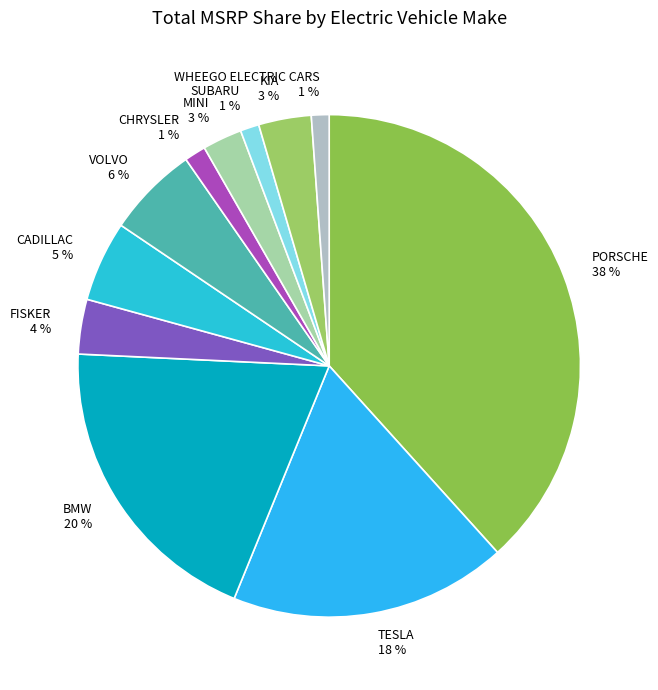

How many slices are in this pie chart?

11